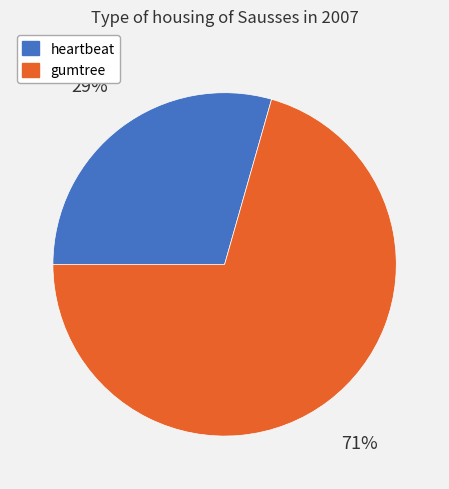

Count the number of slices in the pie.

2